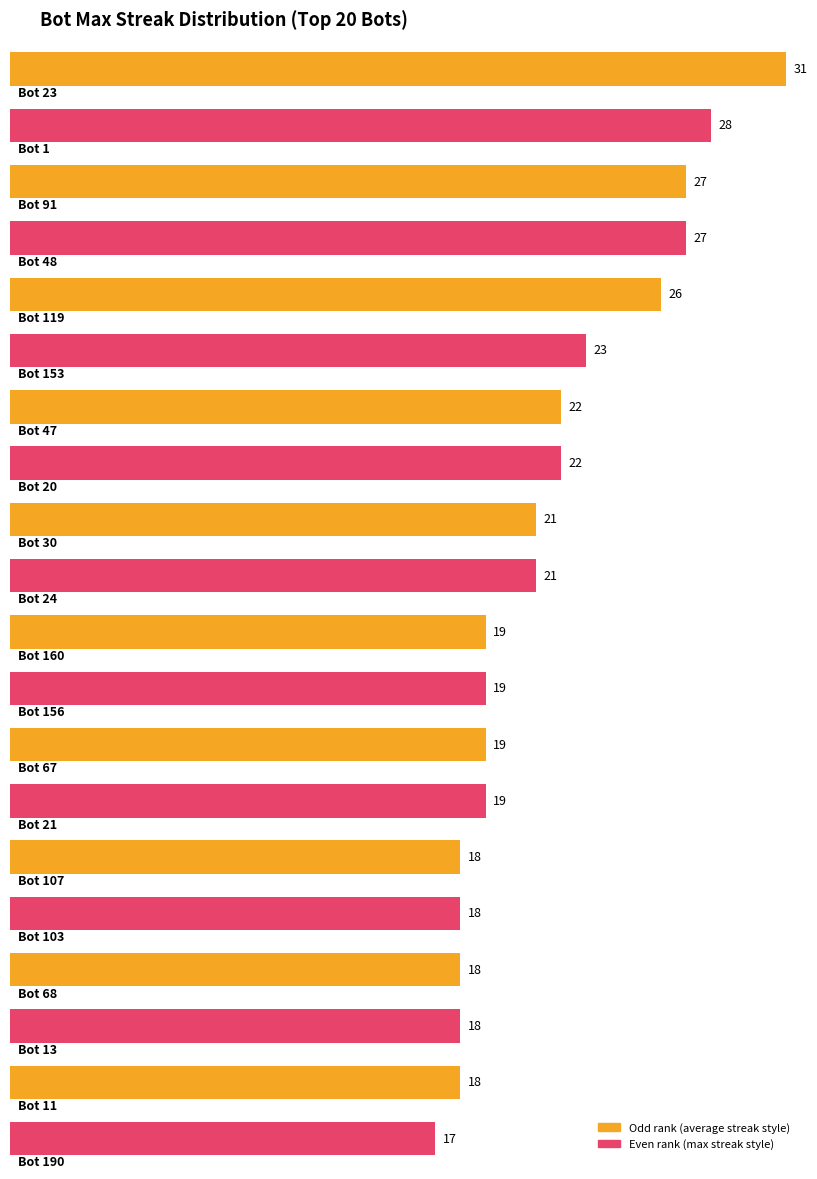

What is the difference between the values at Bot 107 and Bot 91?

9